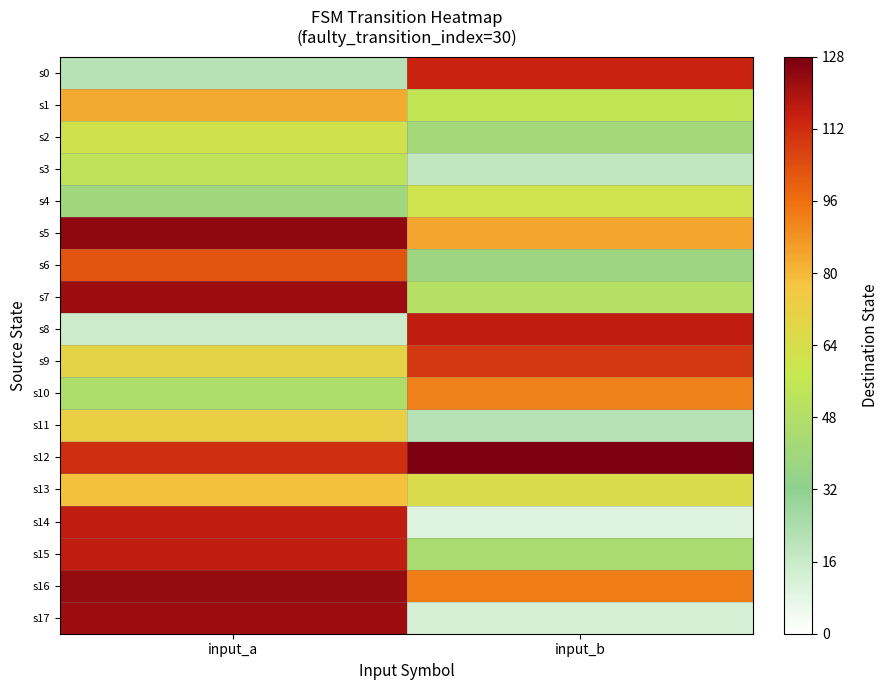

What is the total value across all series at input_b?

1148